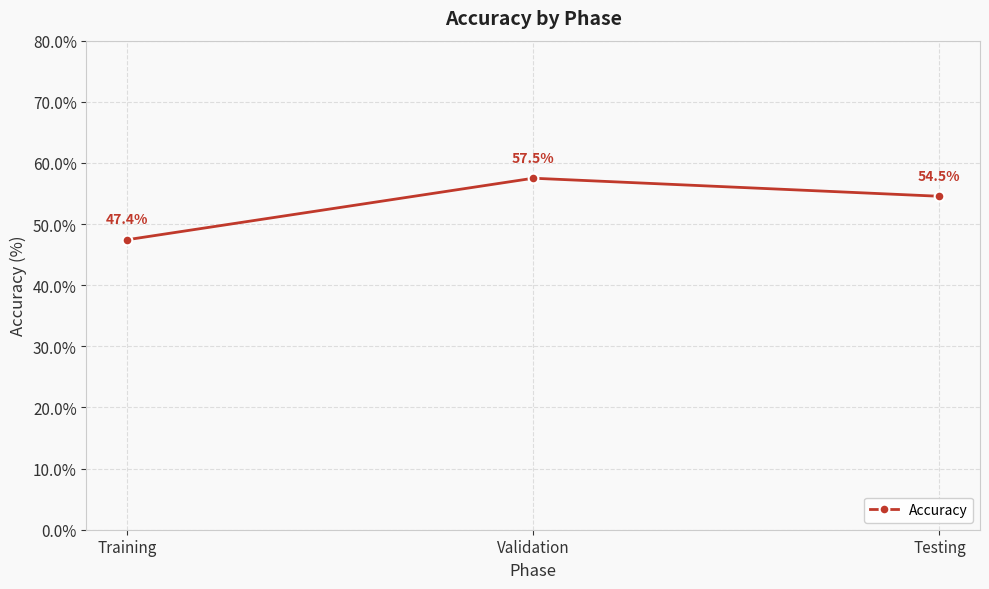

Reading right to left, what are all the values shown in this chart?

Testing=54.5	Validation=57.5	Training=47.4